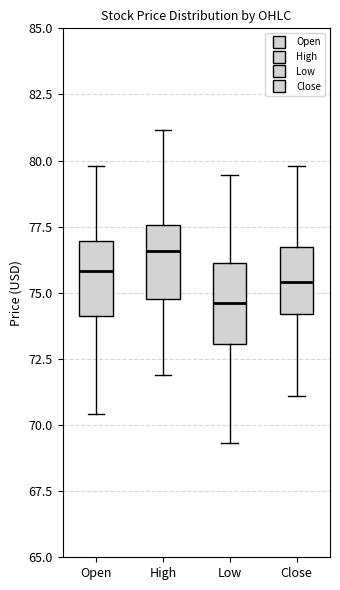

Where is the upper edge of the box for Low on the y-axis? The values are not printed on the chart, so give them approximately, as read against the axis.

76.0